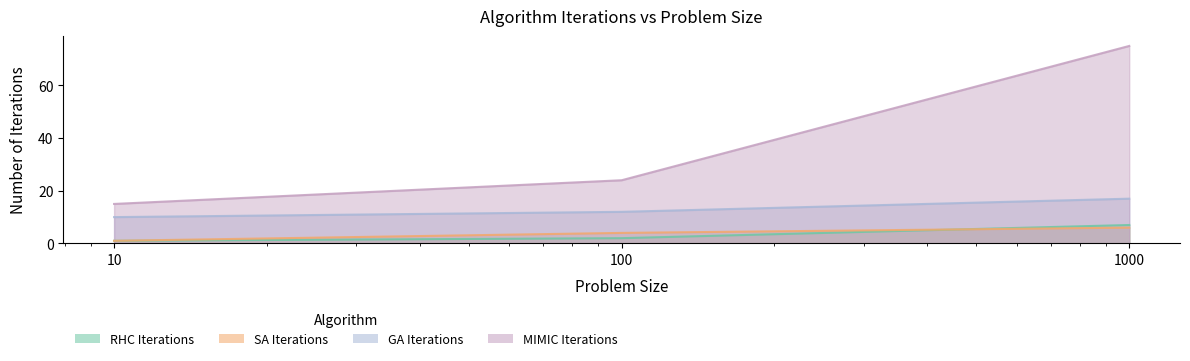

What is the value of the RHC Iterations point at the 2nd from the left?

2